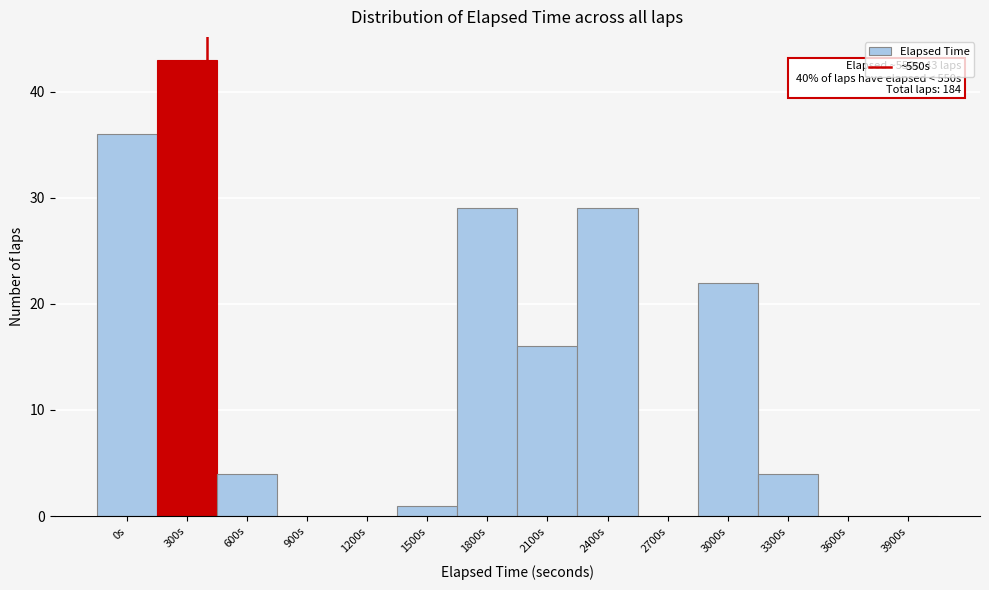

Reading right to left, what are all the values shown in this chart?

3900s=0	3600s=0	3300s=4	3000s=22	2700s=0	2400s=29	2100s=16	1800s=29	1500s=1	1200s=0	900s=0	600s=4	300s=43	0s=36